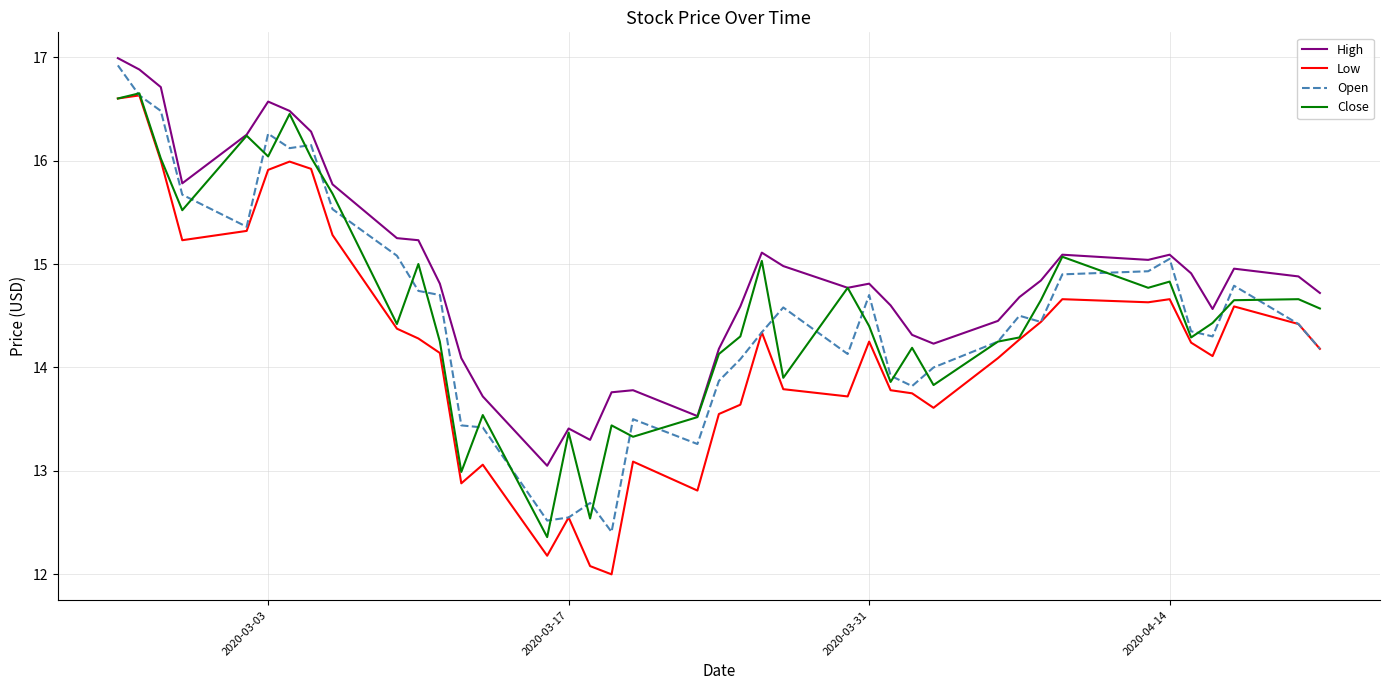

True or false: High and Low cross at least once.

False